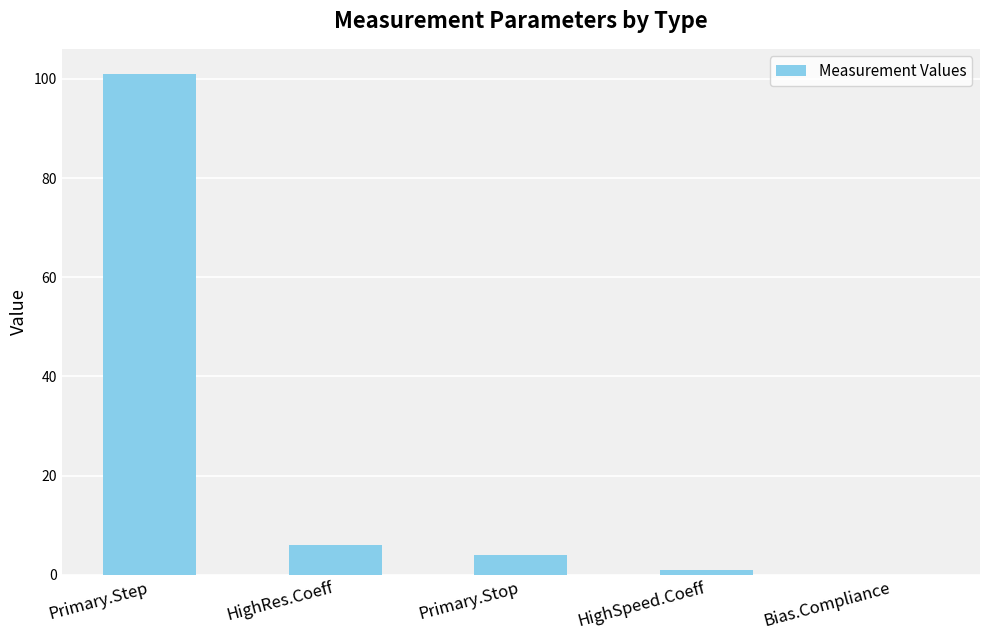

Are the bars horizontal?

No